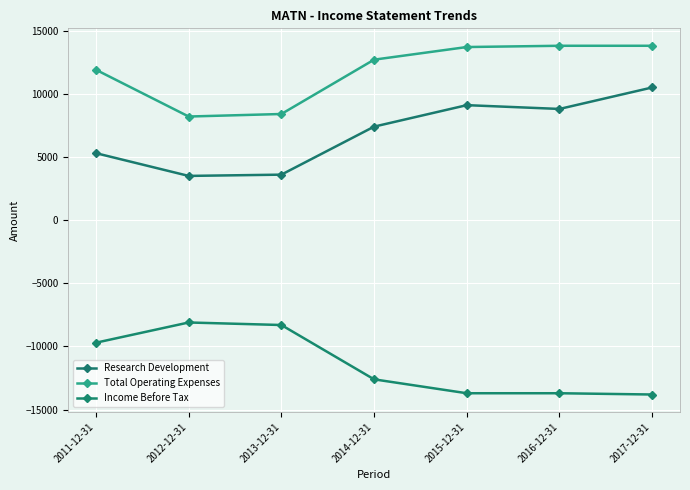

Reading left to right, transcribe all the data shown in this chart.

Research Development: 2011-12-31=5300	2012-12-31=3500	2013-12-31=3600	2014-12-31=7400	2015-12-31=9100	2016-12-31=8800	2017-12-31=10500
Total Operating Expenses: 2011-12-31=11900	2012-12-31=8200	2013-12-31=8400	2014-12-31=12700	2015-12-31=13700	2016-12-31=13800	2017-12-31=13800
Income Before Tax: 2011-12-31=-9700	2012-12-31=-8100	2013-12-31=-8300	2014-12-31=-12600	2015-12-31=-13700	2016-12-31=-13700	2017-12-31=-13800